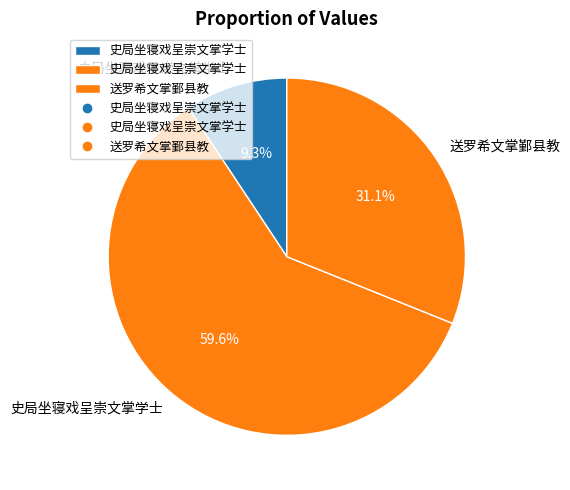

Count the number of slices in the pie.

3